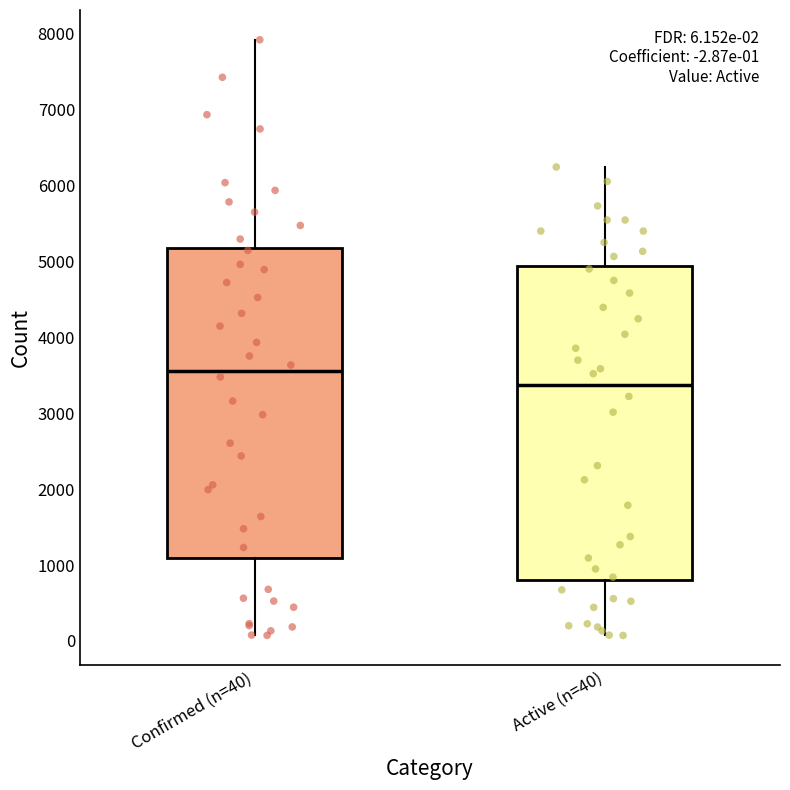

Which box's median line is the lowest?

Active (n=40)